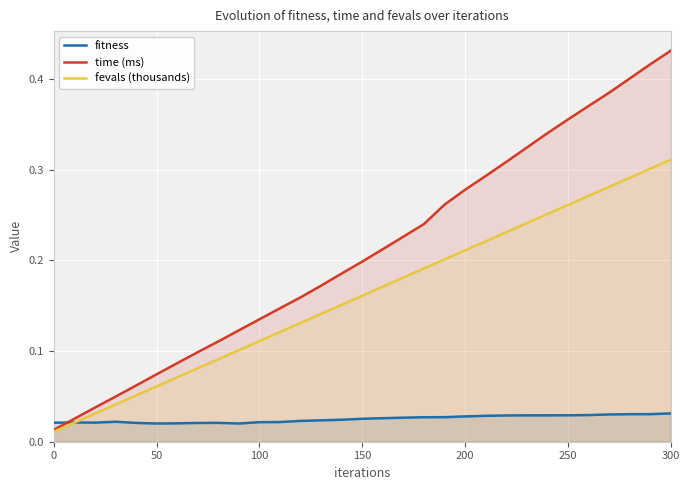

Is the value of fitness at 100 greater than the value of fevals (thousands) at 250?

No